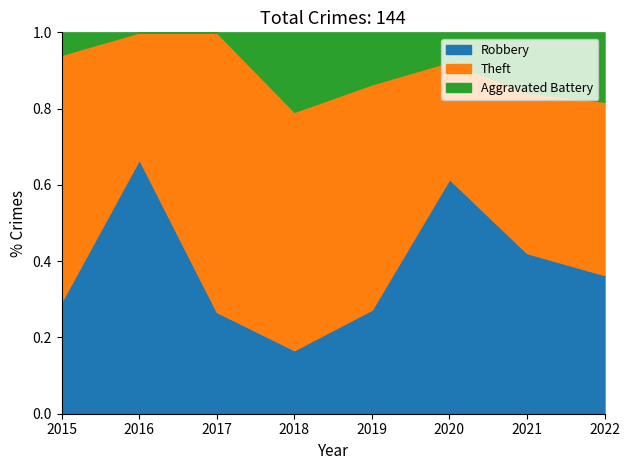

Which category has the lowest value in the Robbery series?

2018